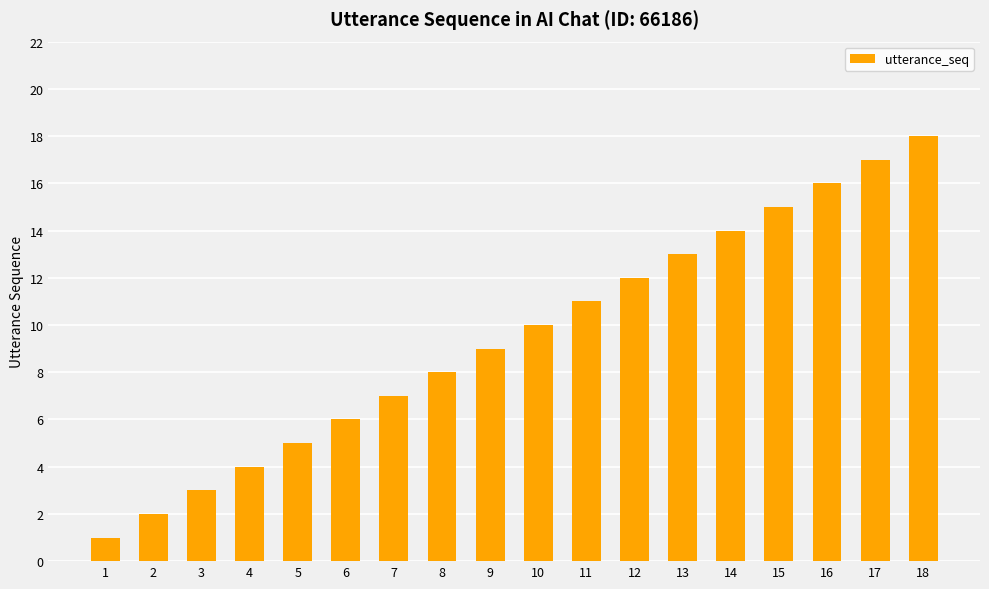

True or false: the data shows 18 at 18.

True